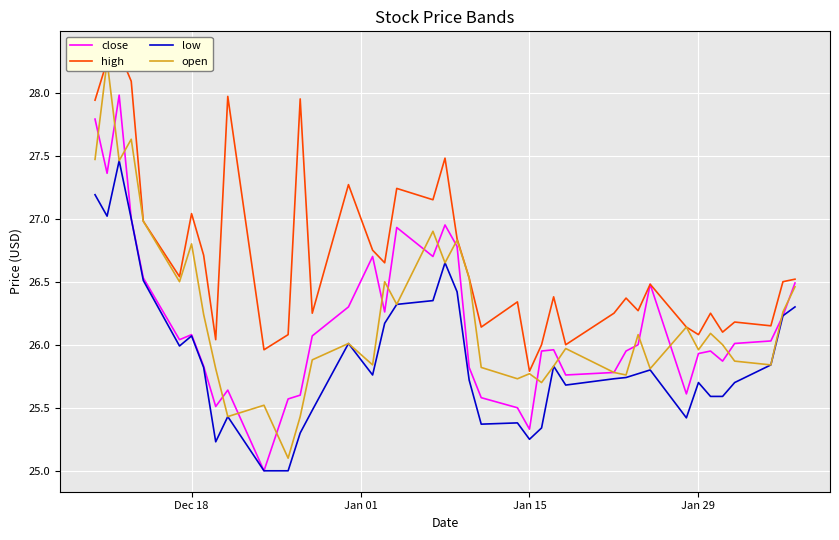

The low series shows 5.3 at Jan 29. True or false?

False